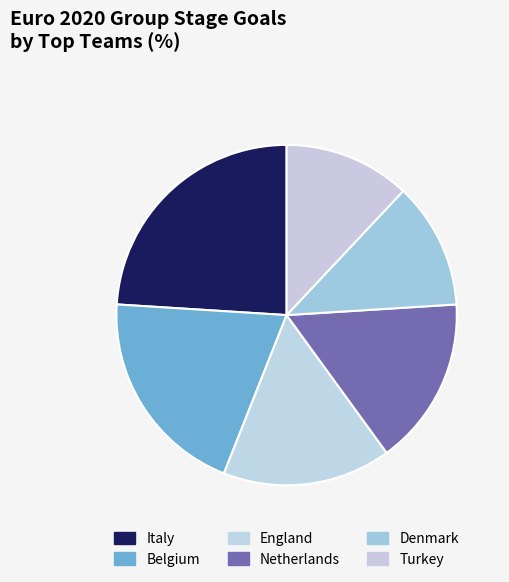

What is the smallest slice in the pie chart?

Denmark